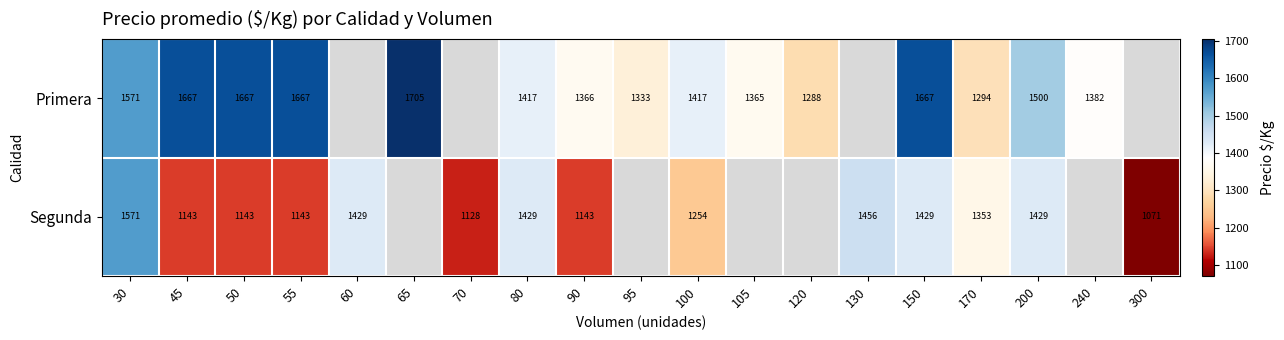

What is the total value across all series at 45?

2810